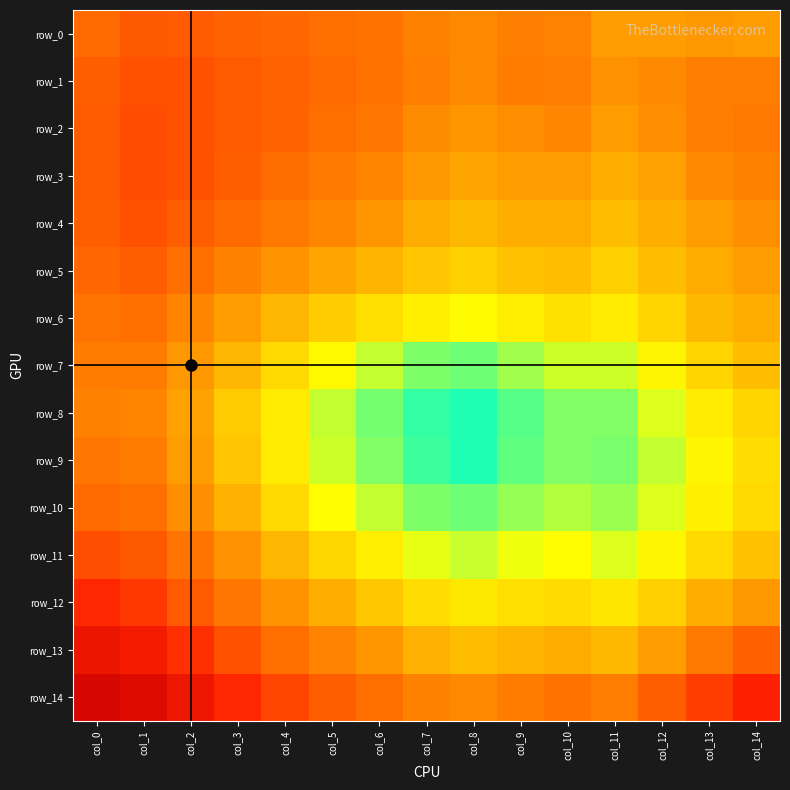

Count the number of data series in this chart.

15